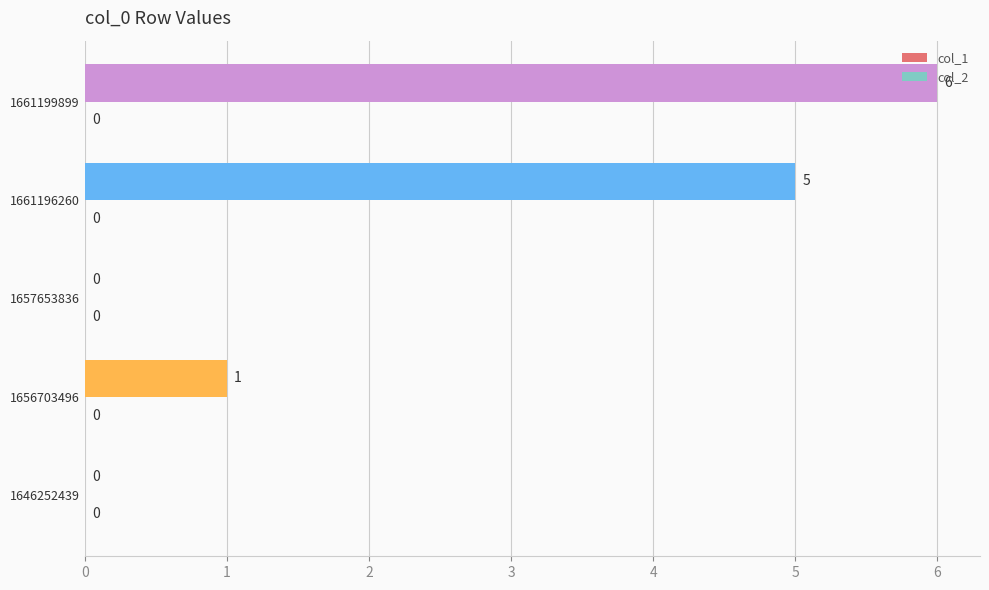

Between 1657653836 and 1656703496, which is larger?

1656703496